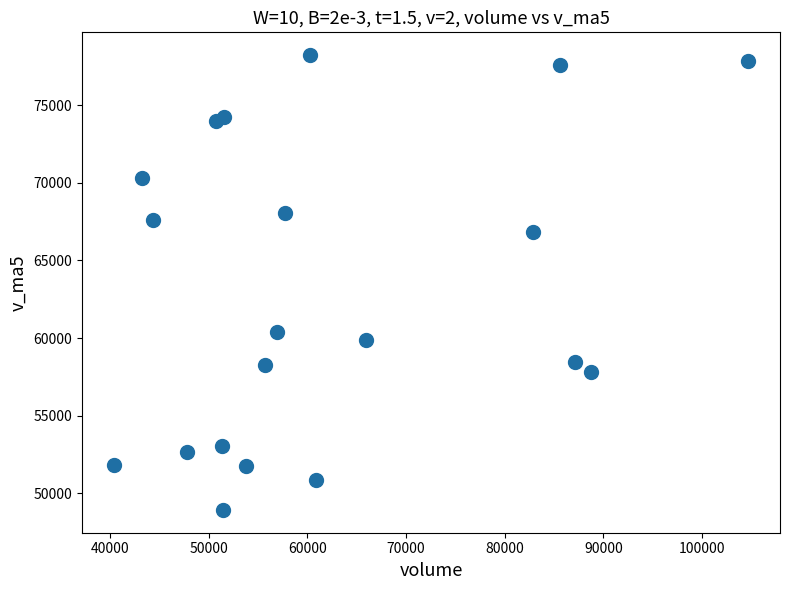

What is the range of Y values (max minus min)?

29274.7